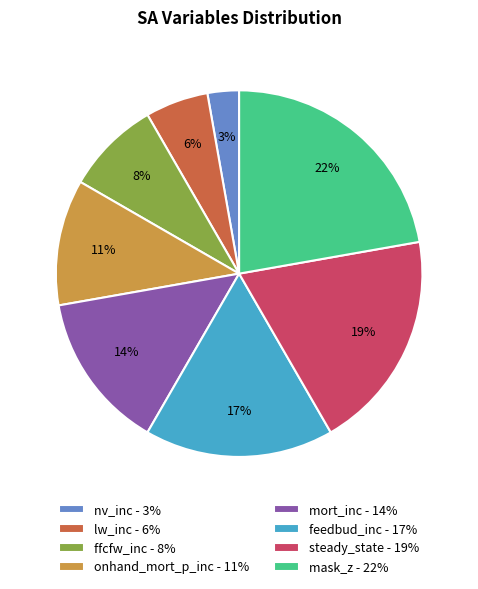

To the nearest percent, what portion does steady_state - 19% represent?

19%